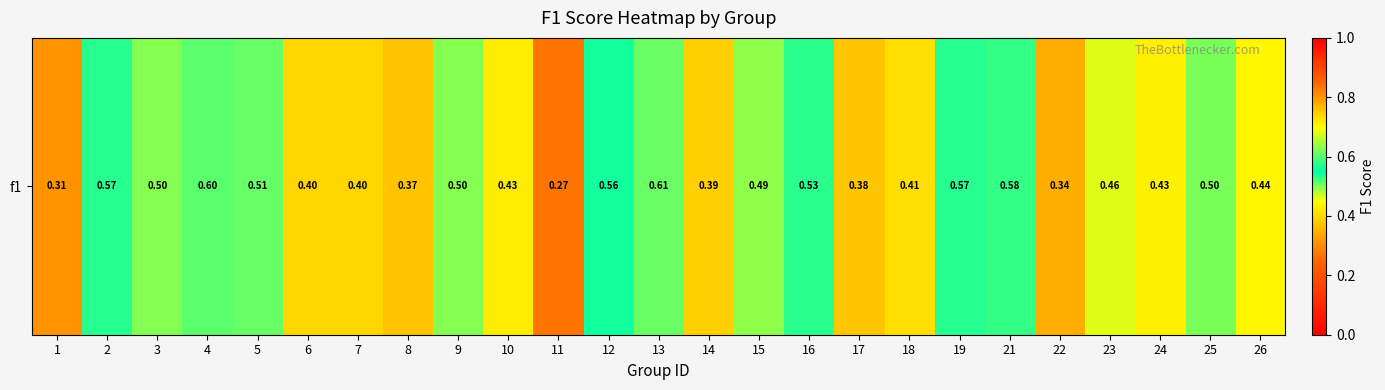

Count the number of data series in this chart.

1